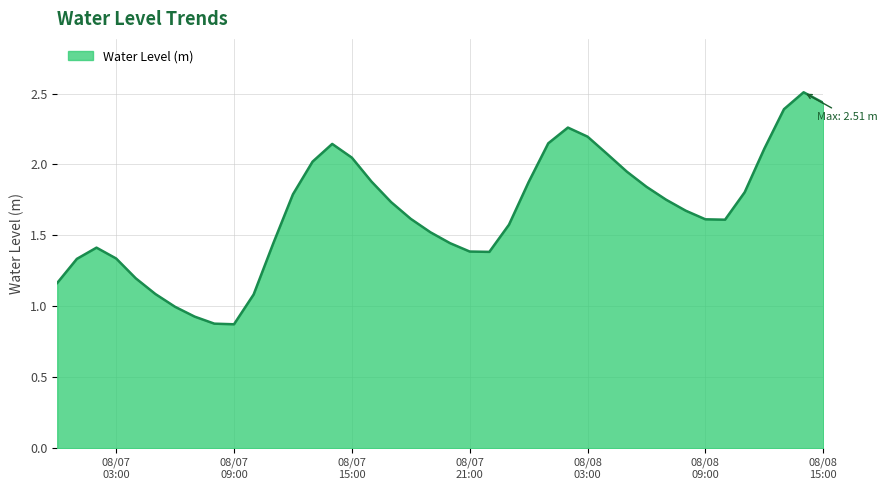

What is the maximum value shown in the chart?

2.5